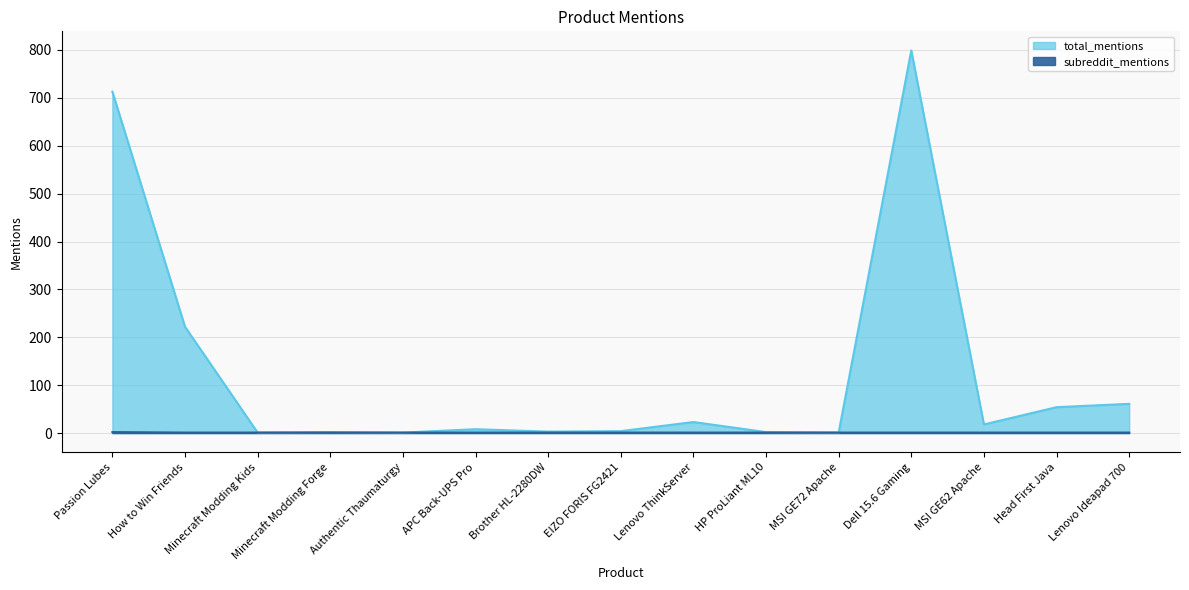

What value does the subreddit_mentions series have at Authentic Thaumaturgy?

1